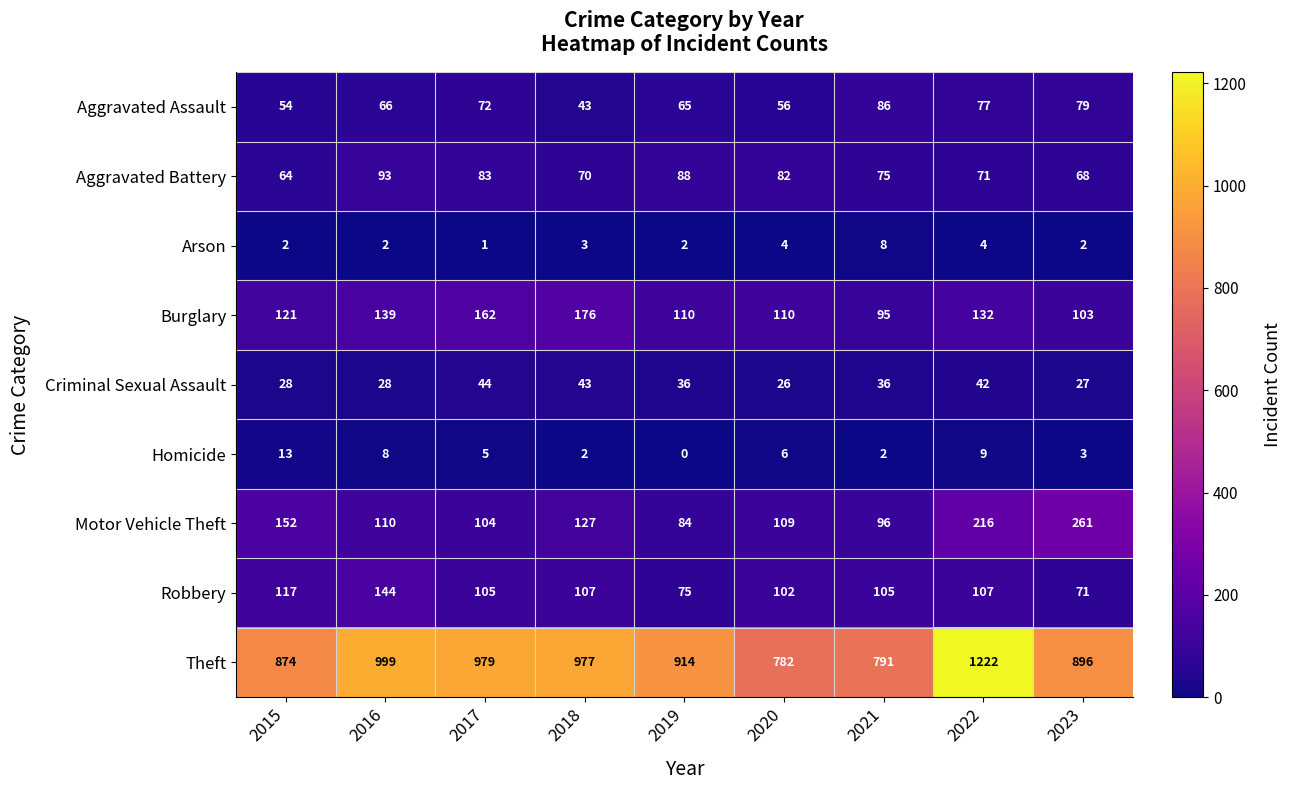

What is the average value of the Theft series?

937